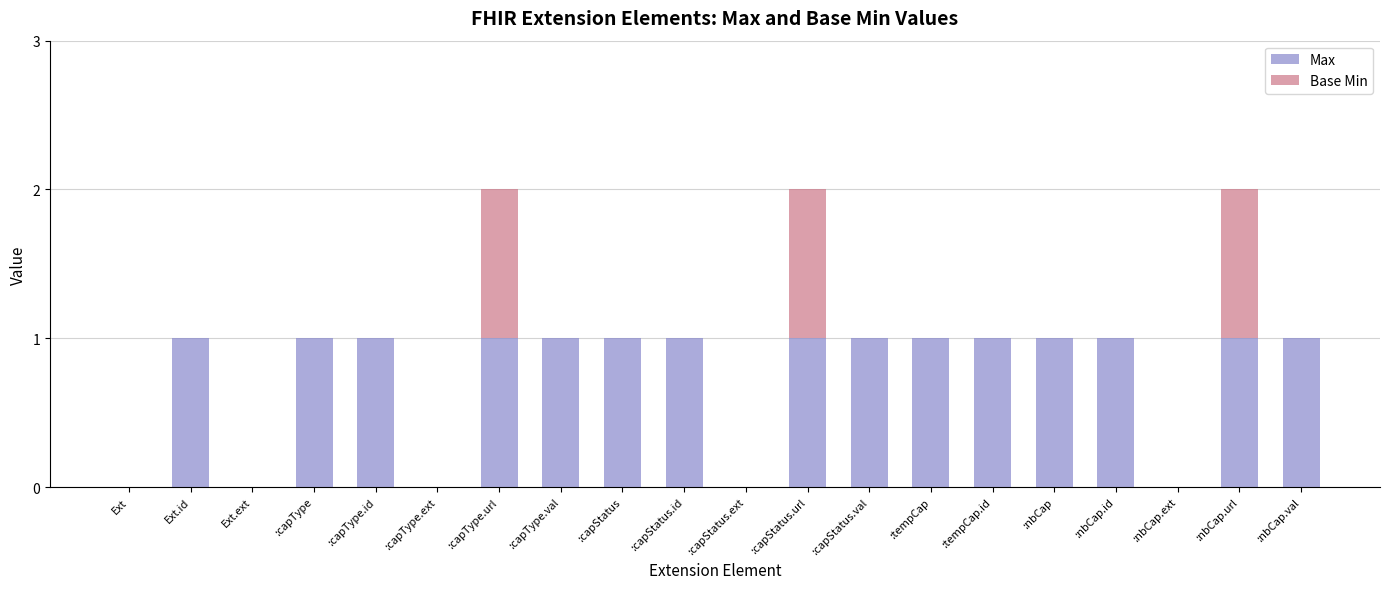

The Max series shows 1 at :nbCap.id. True or false?

True